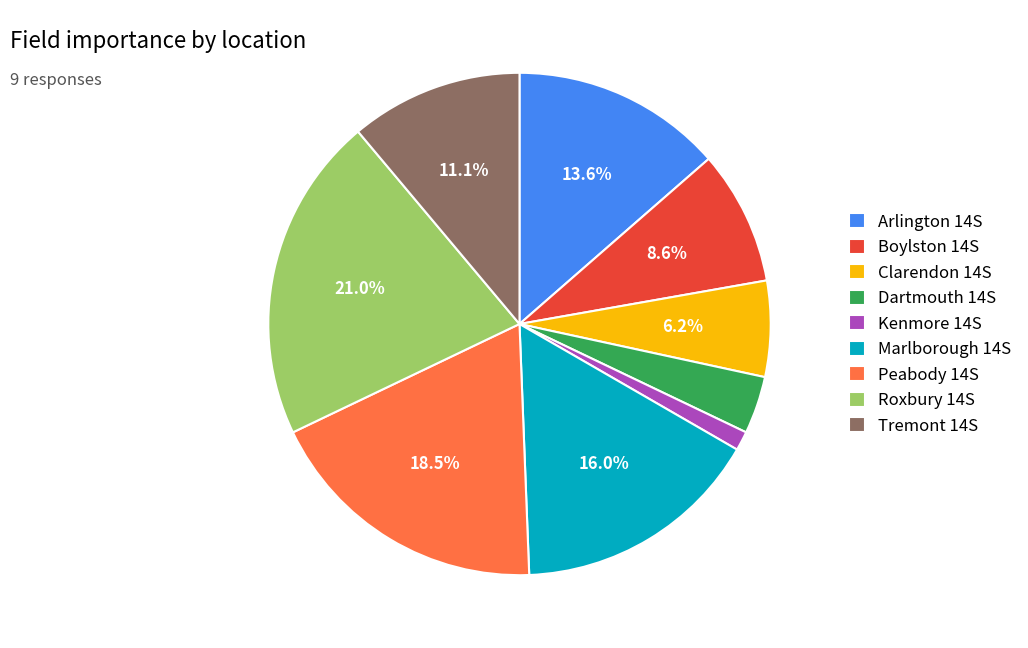

How many segments does this pie chart have?

9